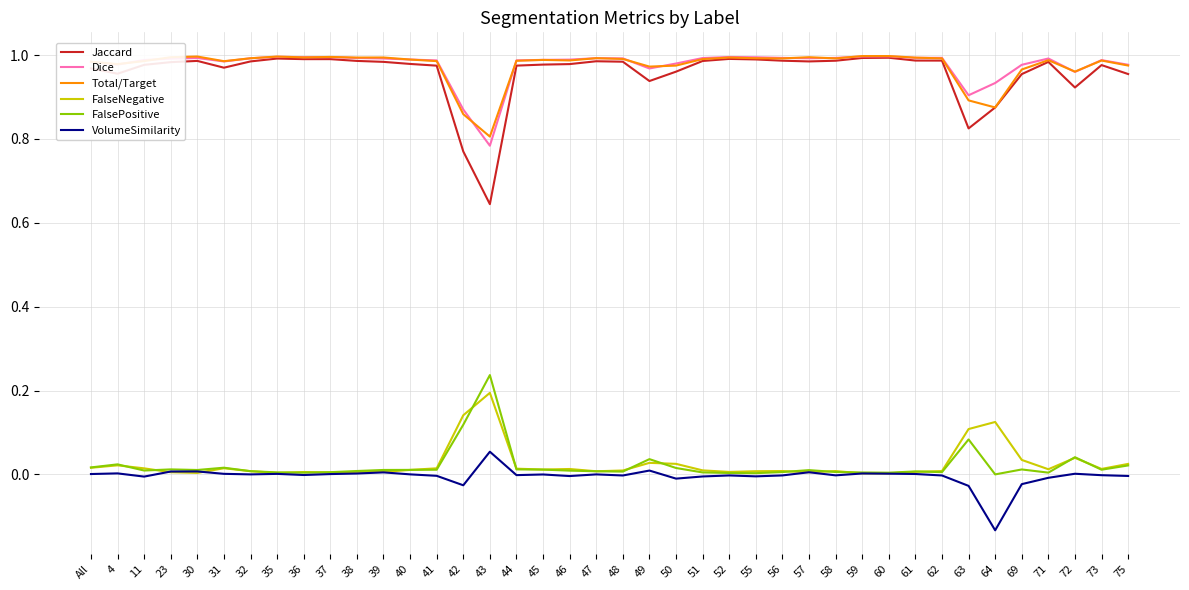

True or false: Dice and VolumeSimilarity intersect in this chart.

False